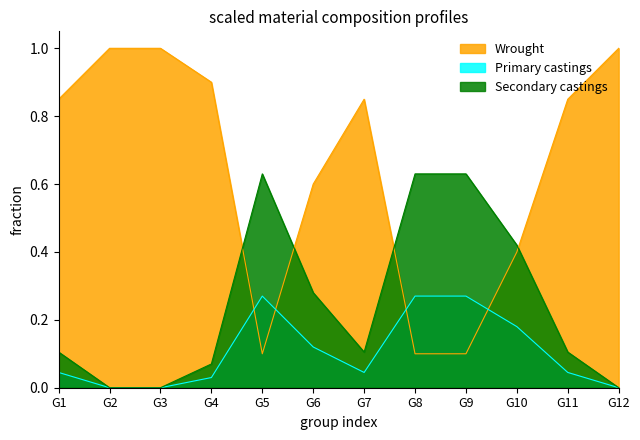

True or false: Primary castings and Secondary castings intersect in this chart.

False